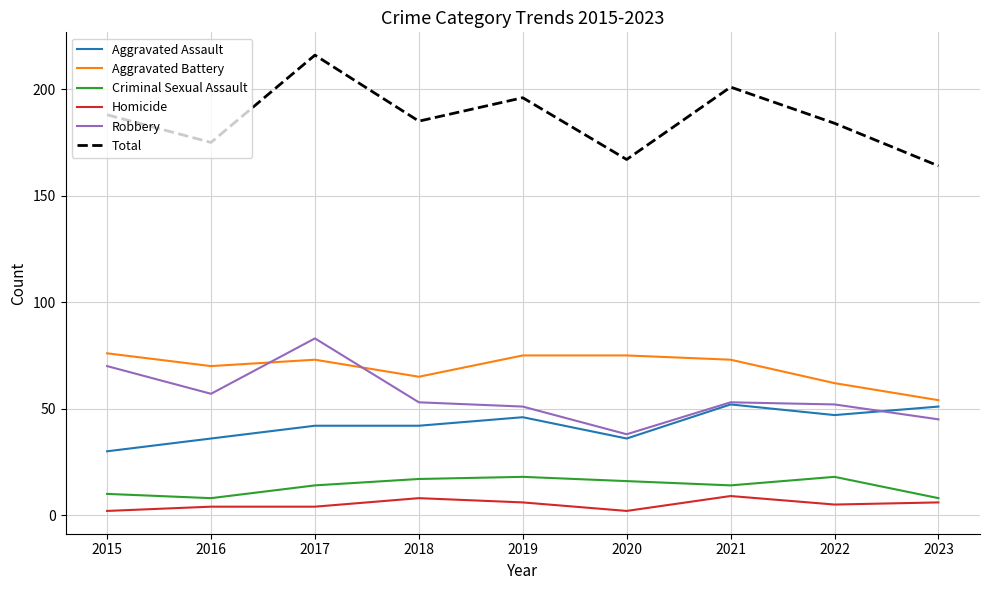

At which category is the sum across all series the highest?

2017